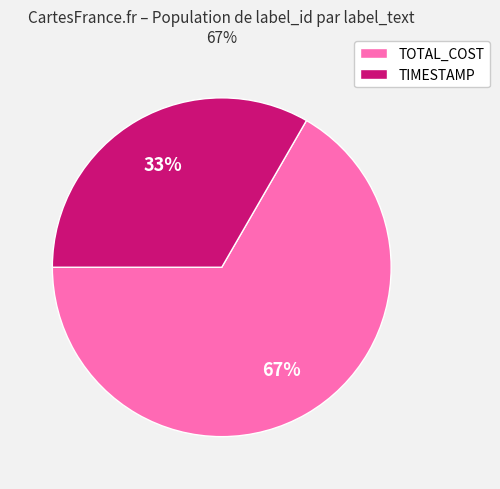

What percentage is the TIMESTAMP slice, to the nearest percent?

33%